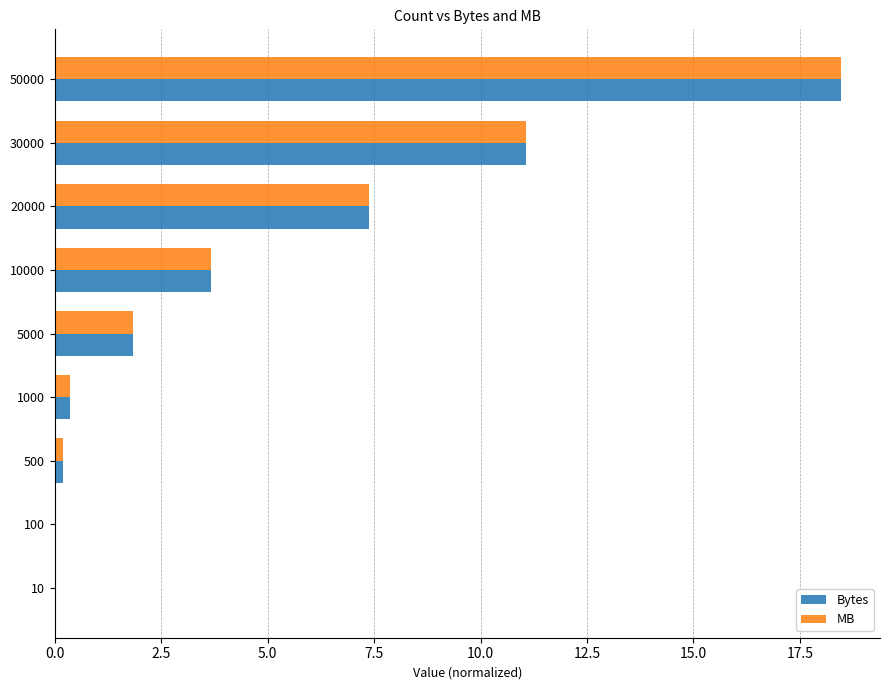

True or false: Bytes has a value of 0.8 at 5000.

False